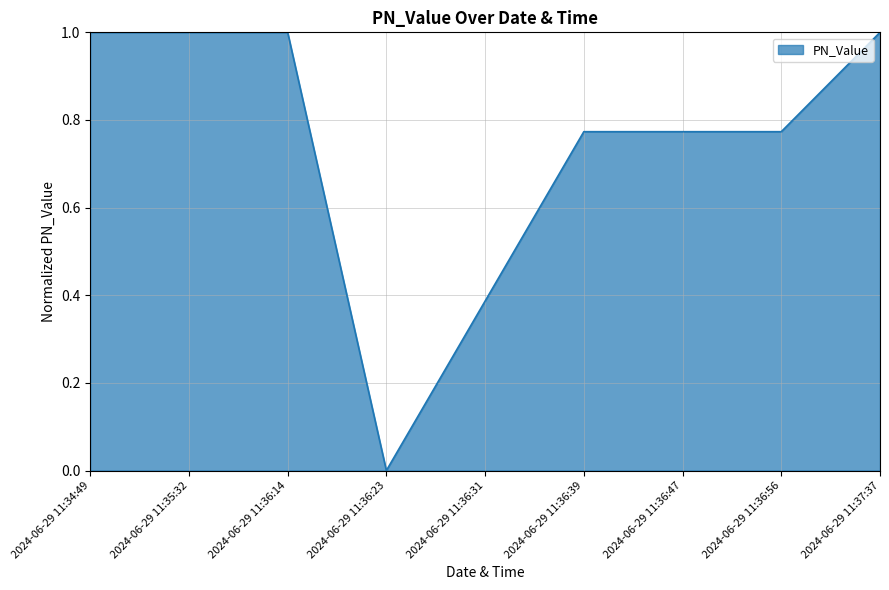

What position from the right is 2024-06-29 11:34:49?

9